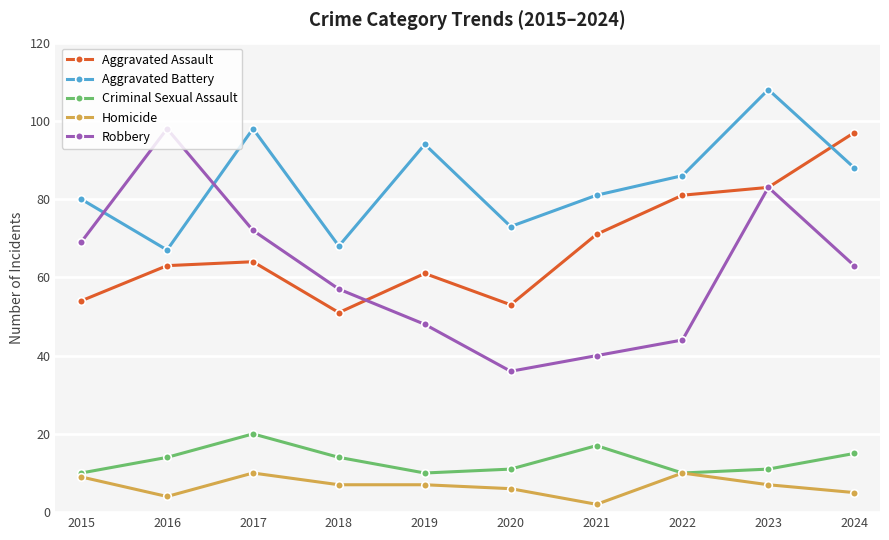

Which series ends up on top after the final intersection of Aggravated Assault and Robbery?

Aggravated Assault